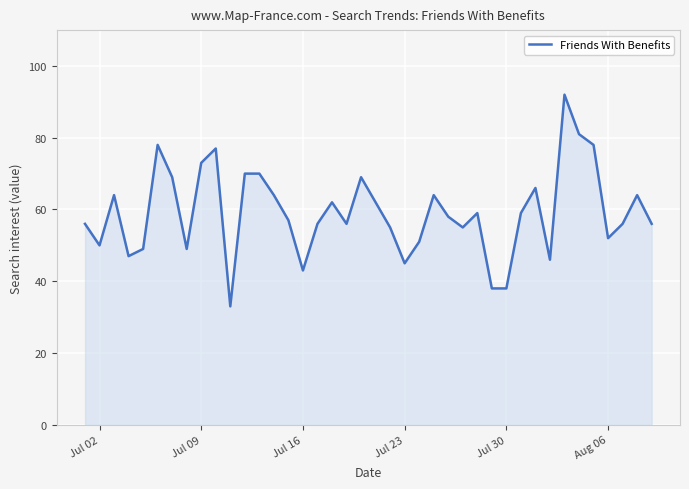

What is the greatest value displayed?

92